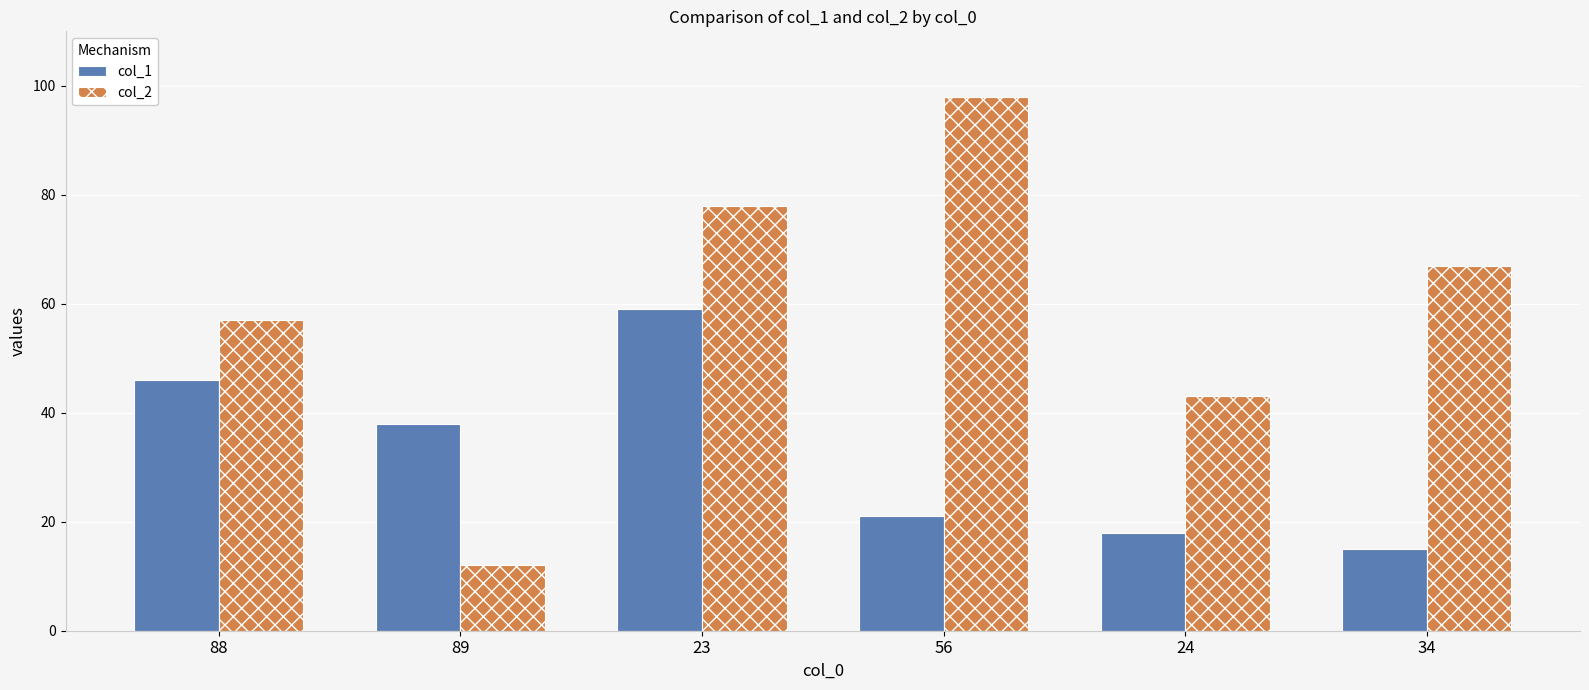

What is the value of the col_2 bar at the 6th from the left?

67